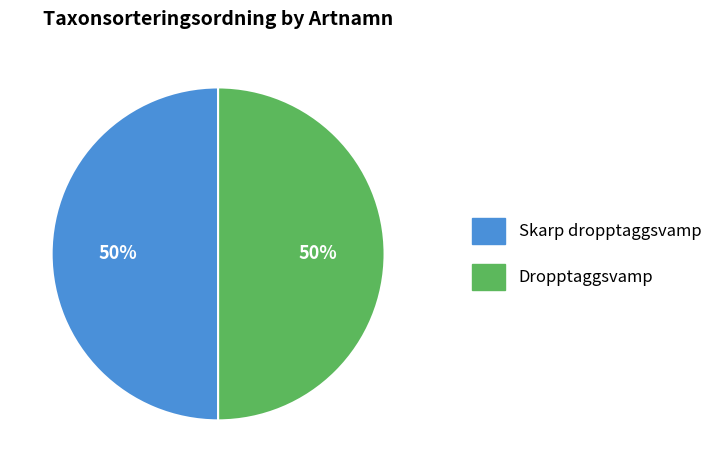

Is it true that Skarp dropptaggsvamp is 50% of the pie?

True